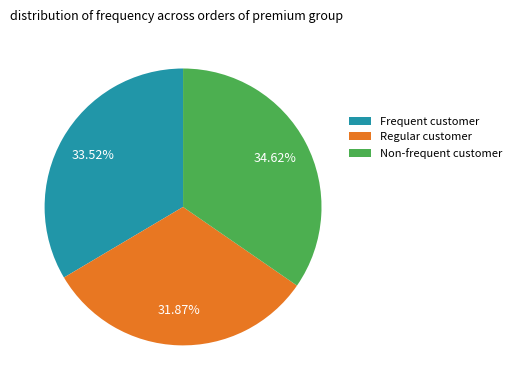

Which slice is the smallest?

Regular customer